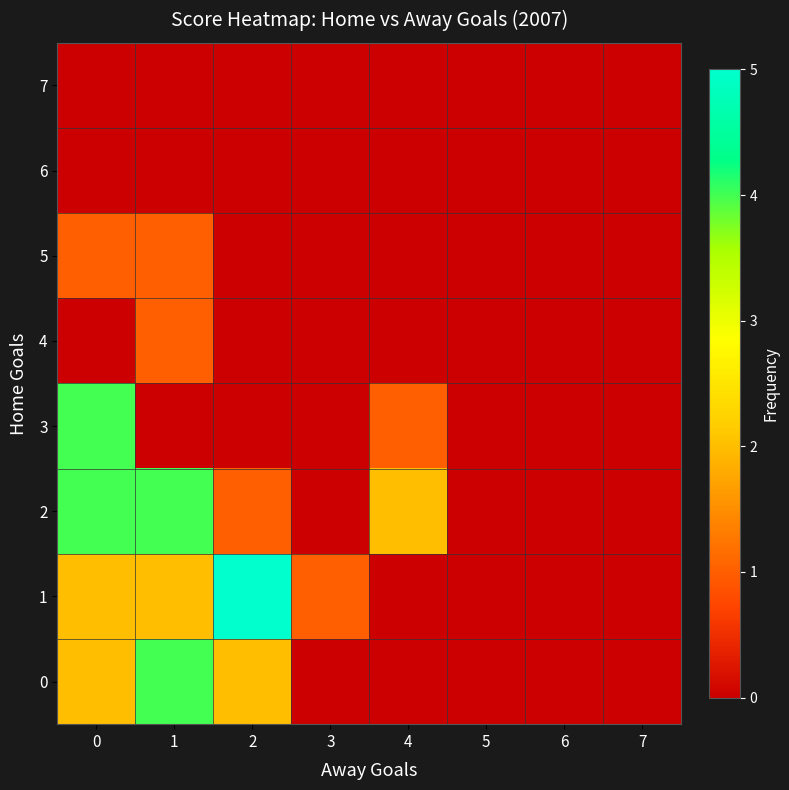

List the series in order of their peak value, lowest first.

row_6, row_7, row_4, row_5, row_0, row_2, row_3, row_1